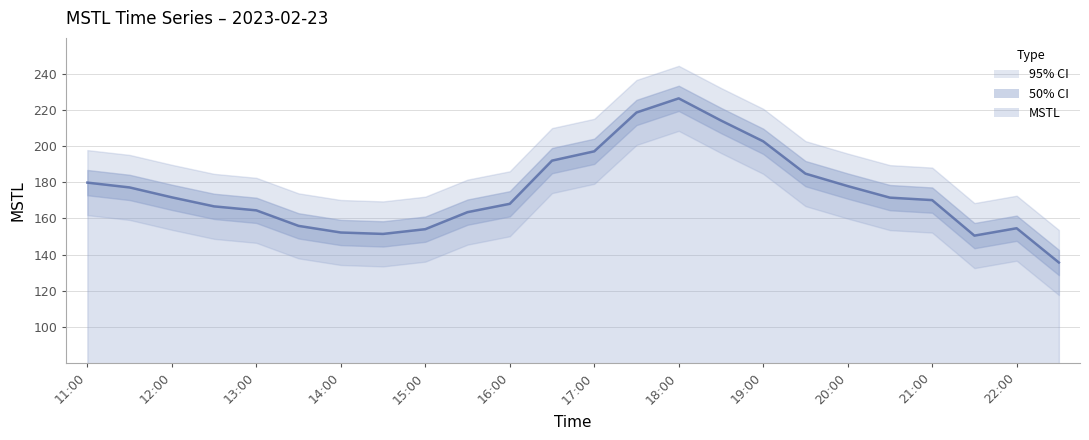

What is the label of the 20th point from the right?

13:00